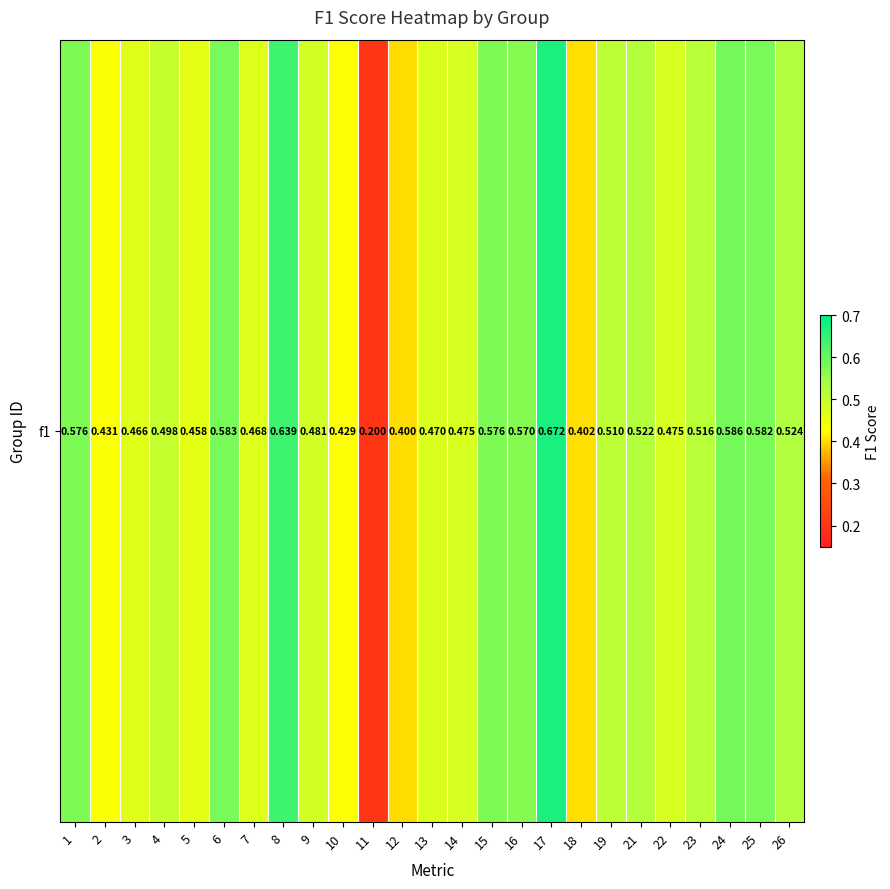

Between 13 and 25, which is larger?

25